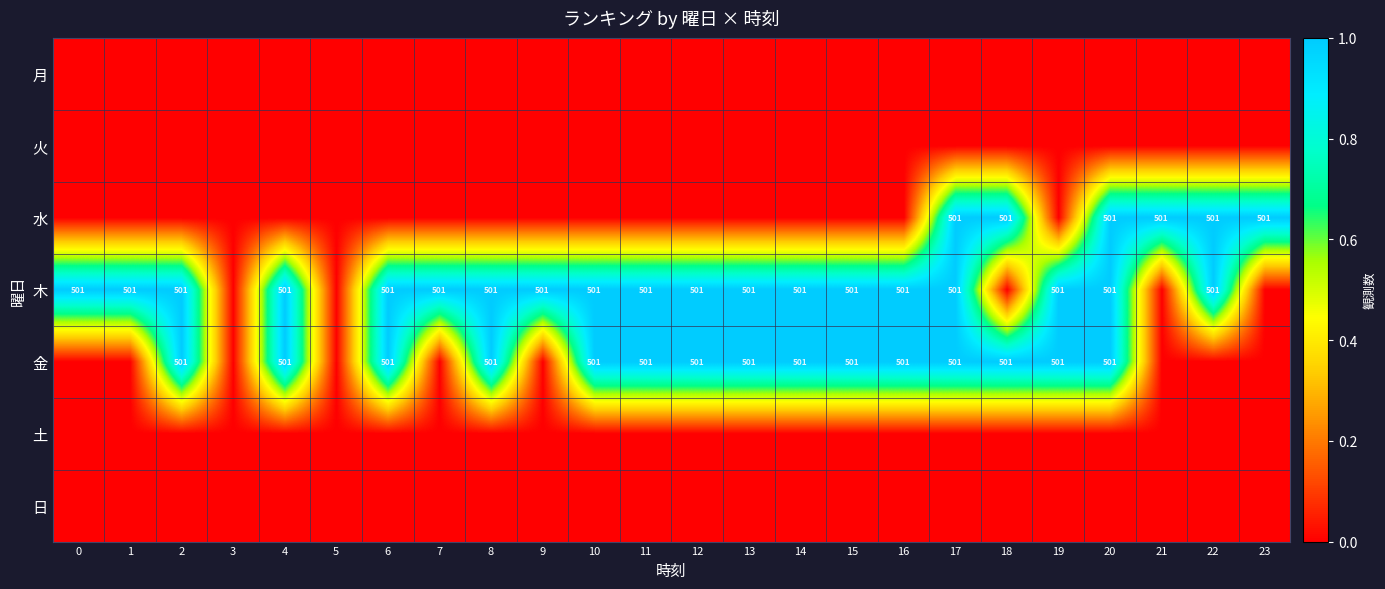

The value of 水 at 20 is 112. True or false?

False